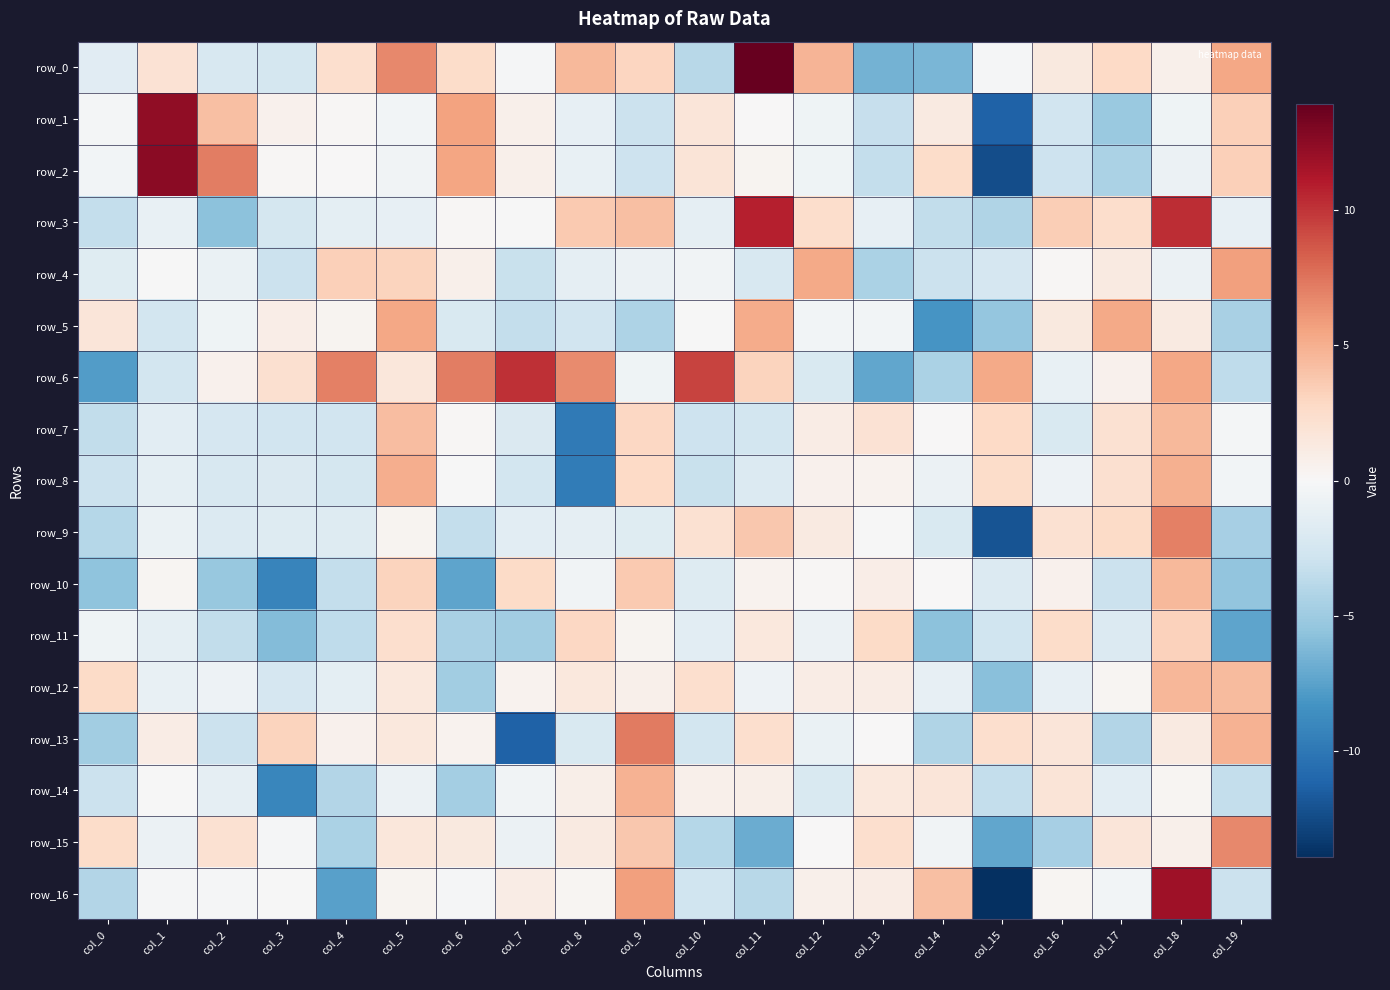

Rank the series by their maximum value, from lowest to highest.

row_11, row_7, row_10, row_12, row_14, row_8, row_5, row_4, row_15, row_9, row_13, row_6, row_3, row_16, row_1, row_2, row_0